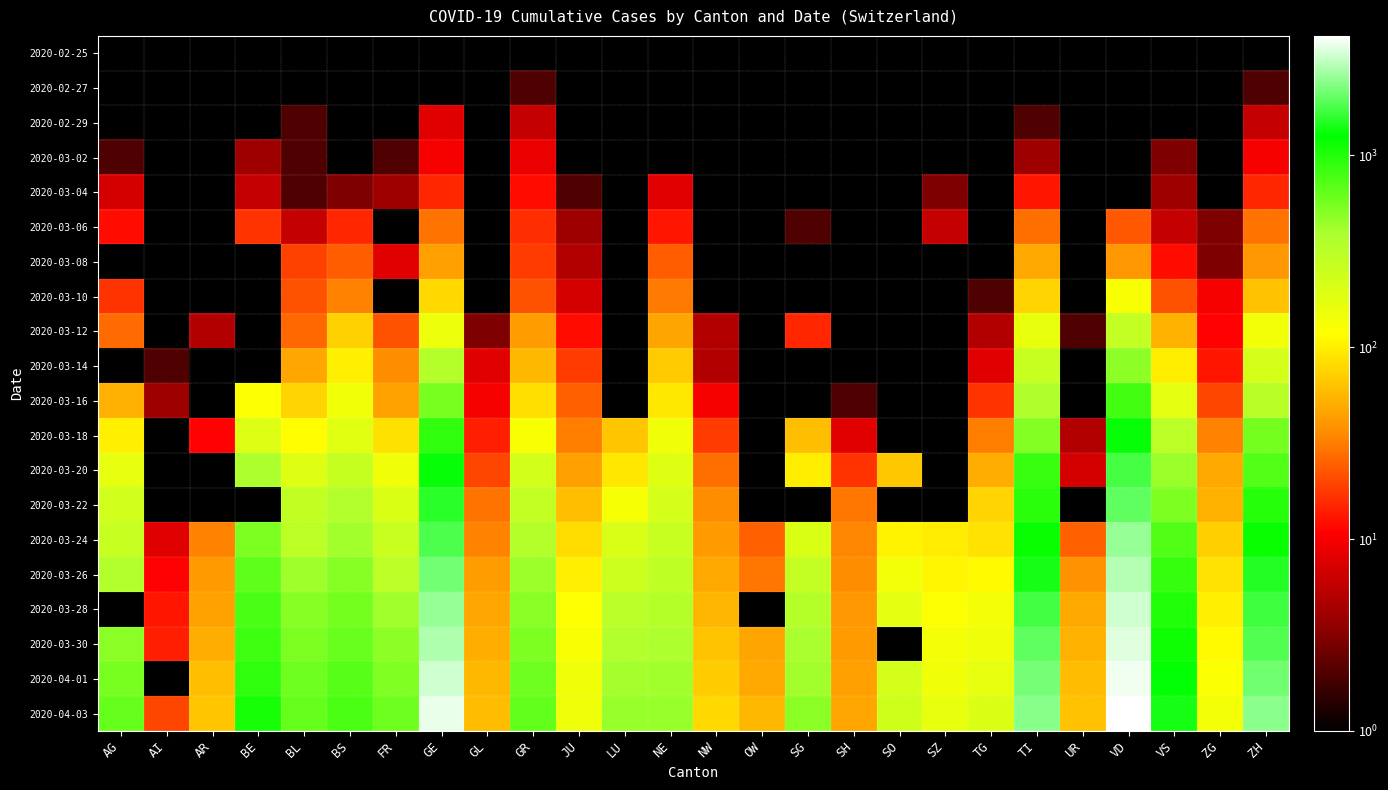

What is the difference between the maximum and minimum values in the 2020-03-30 series?

3591.0